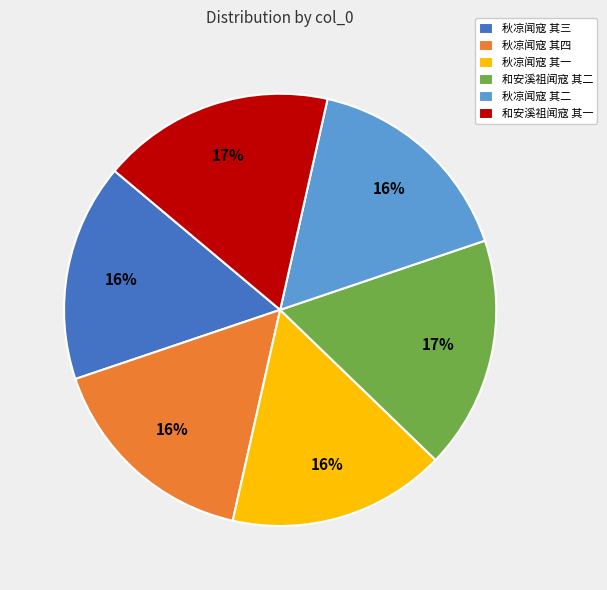

Is there a majority slice in this chart?

No